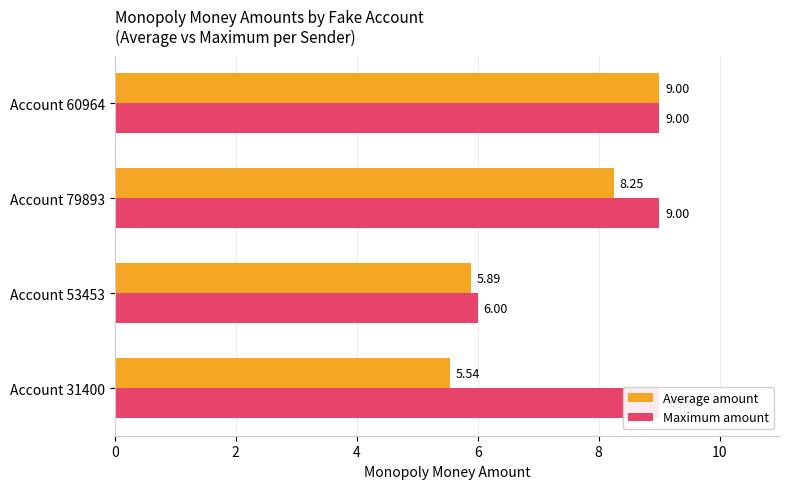

Which series has the largest total across all categories?

Maximum amount